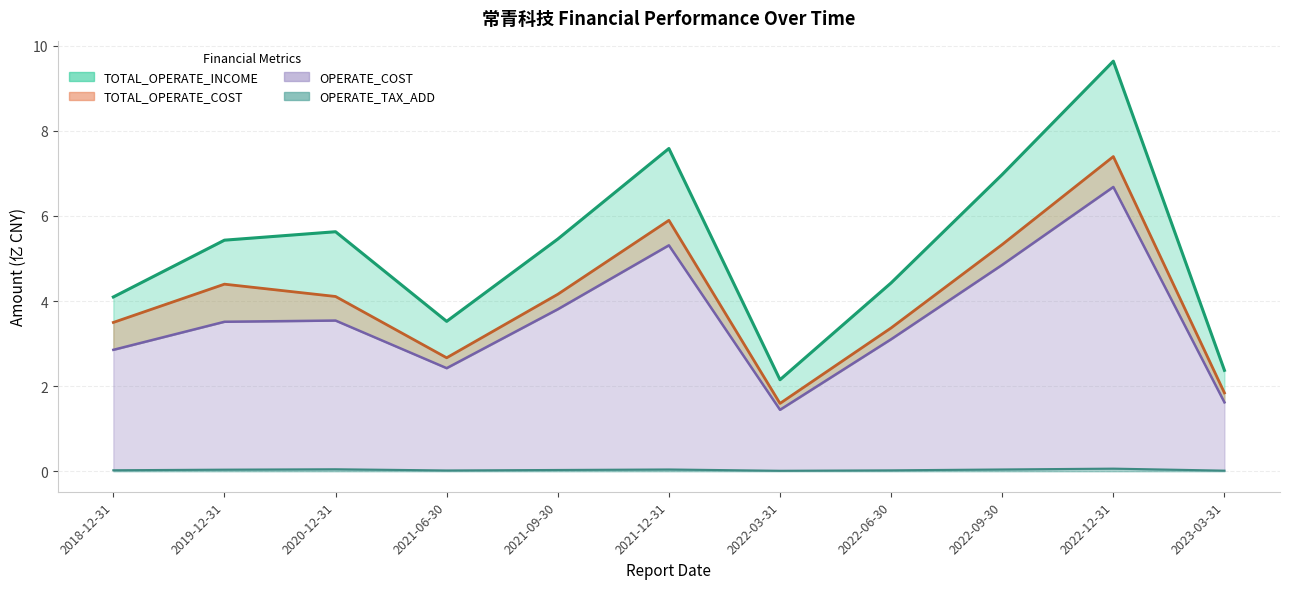

Where does the OPERATE_INCOME series first go above 3?

2019-12-31